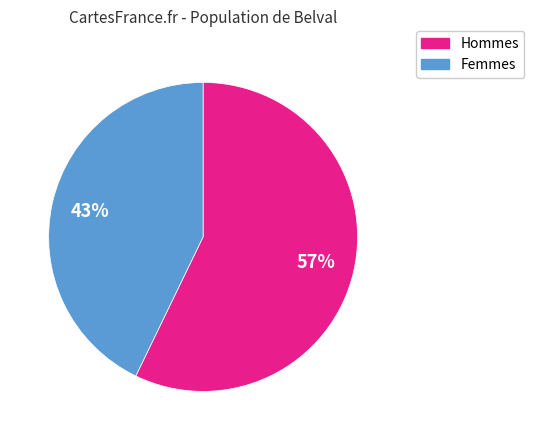

Is there a majority slice in this chart?

Yes